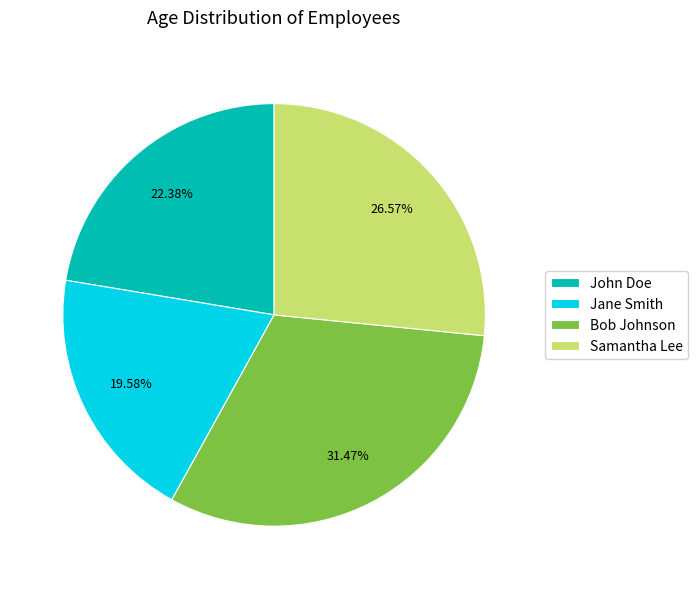

Between John Doe and Samantha Lee, which is larger?

Samantha Lee